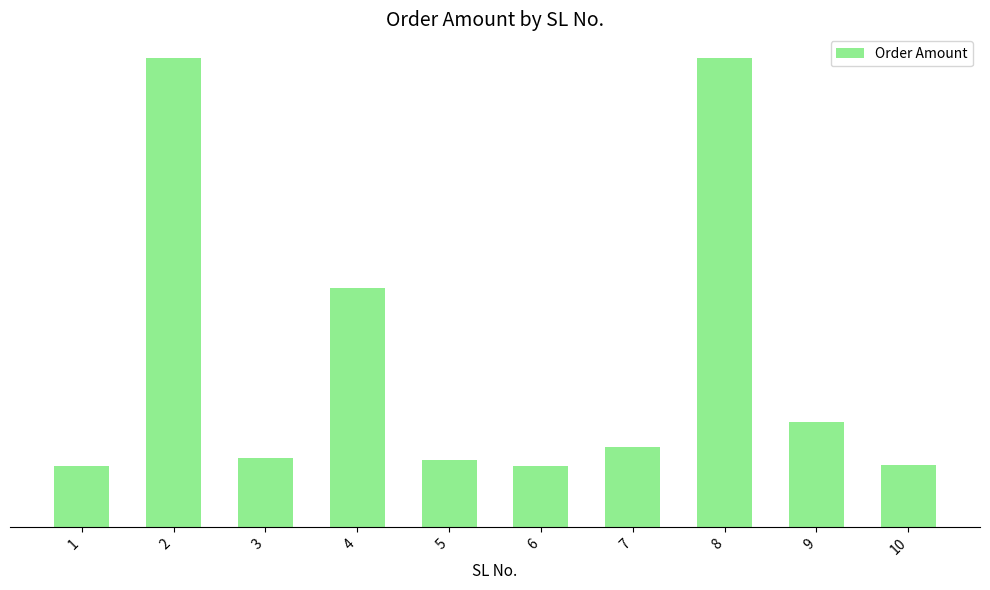

Does the chart contain any negative values?

No